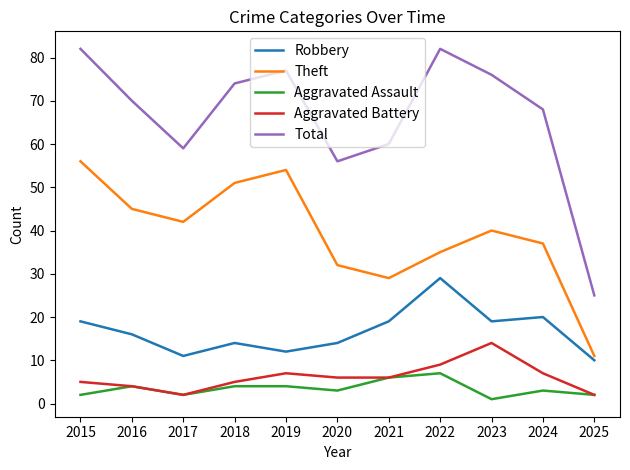

What is the minimum value for Total?

25